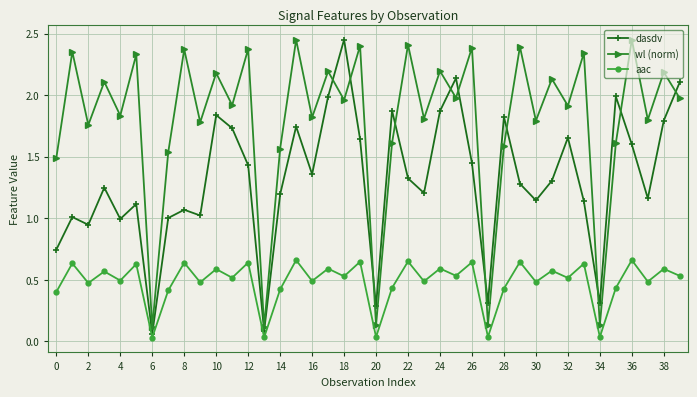

Which series has the largest total across all categories?

wl (norm)